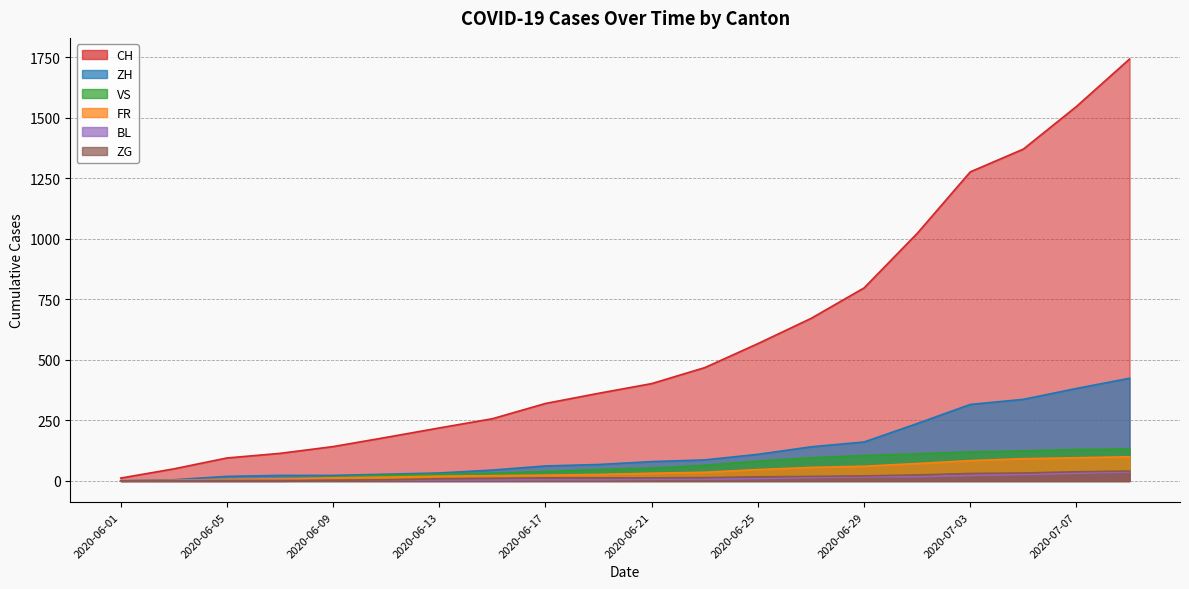

What is the average value of the BL series?

11